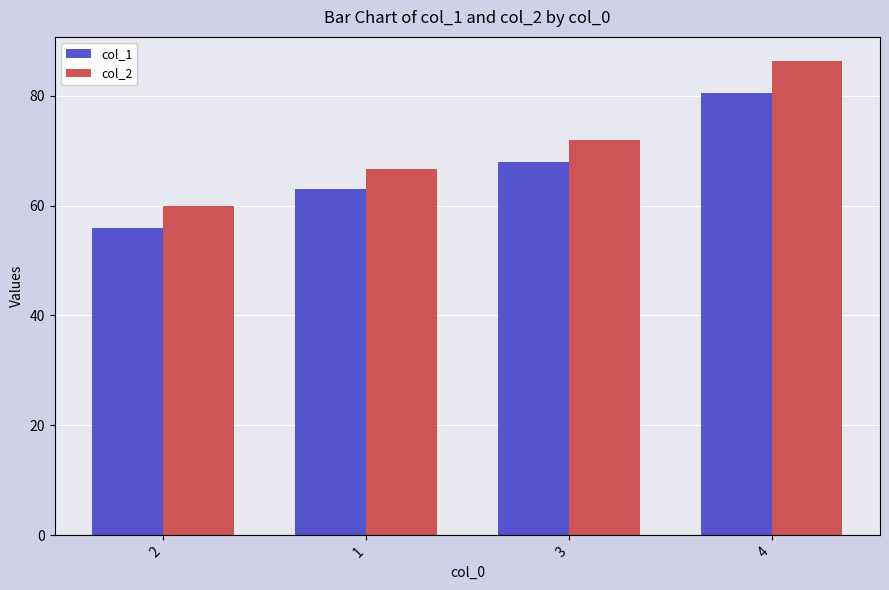

What is the spread (max minus min) of values at 2?

3.9